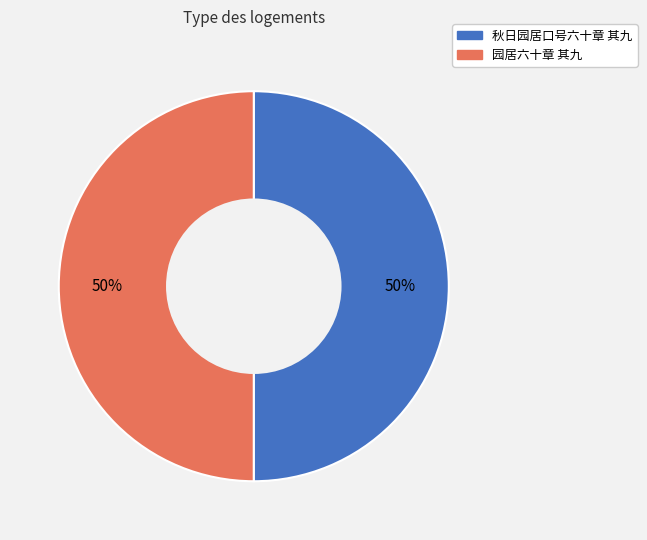

Is it true that 秋日园居口号六十章 其九 is 59% of the pie?

False